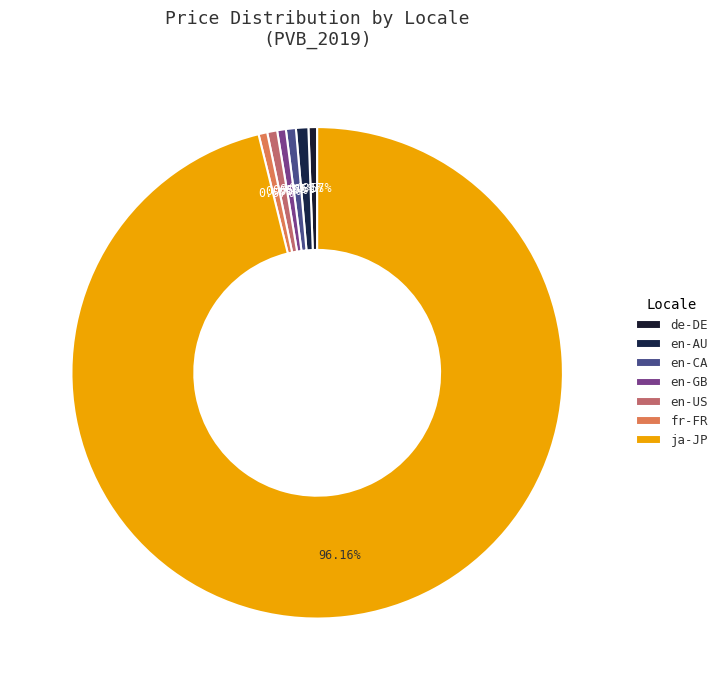

To the nearest percent, what percentage of the pie is en-US?

1%